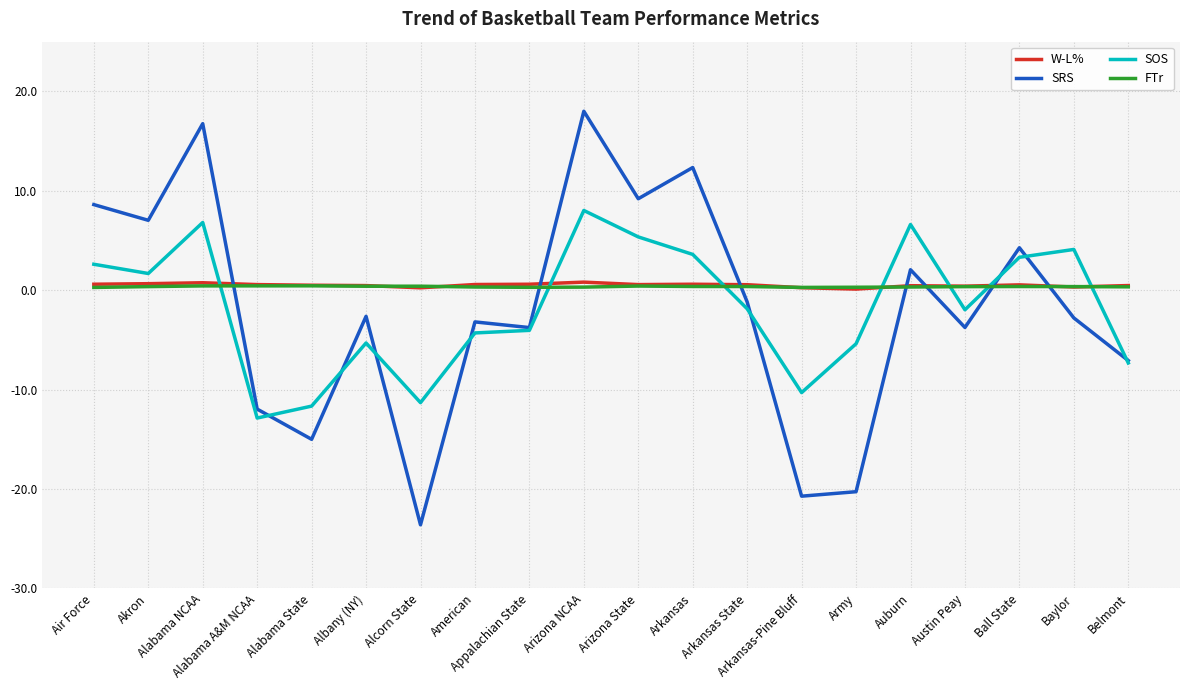

What is the smallest value displayed?

-23.6